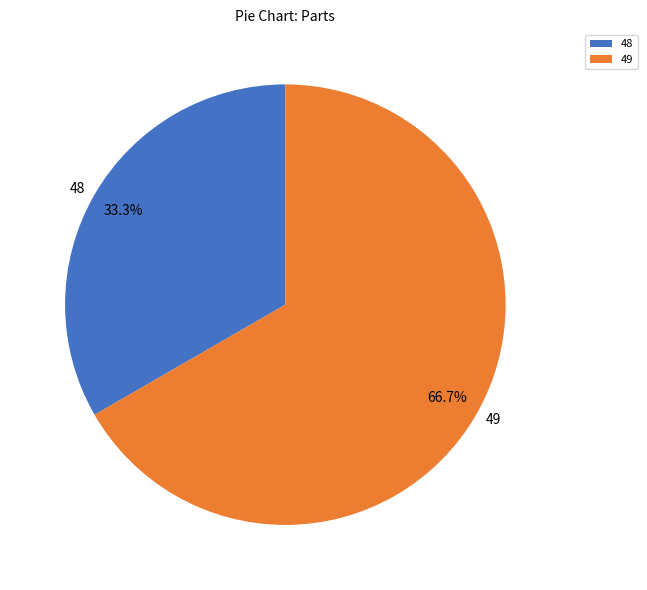

What is the smallest slice in the pie chart?

48